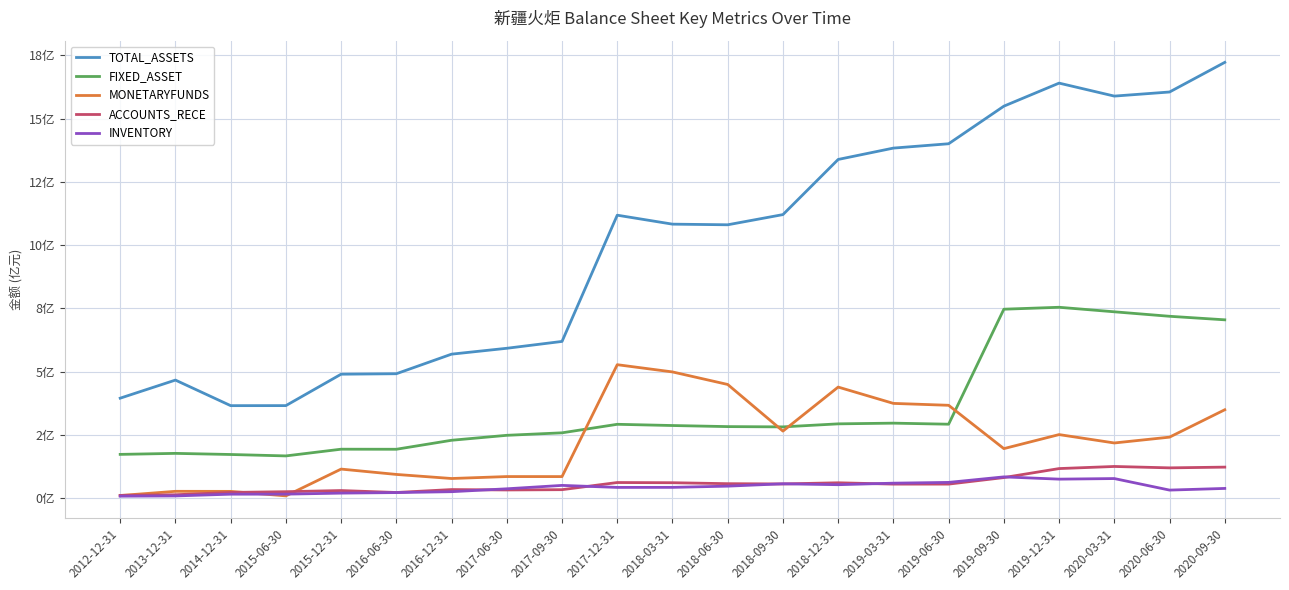

What is the label of the 17th point from the left?

2019-09-30